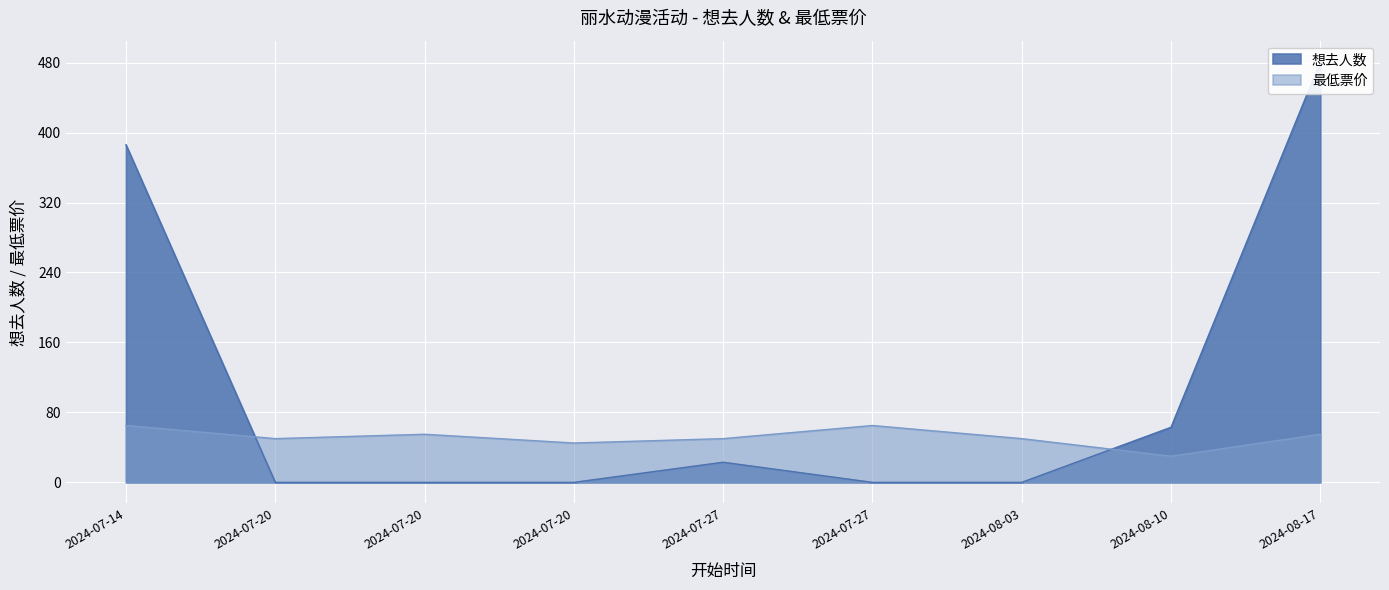

Which series has the largest range (max minus min)?

想去人数